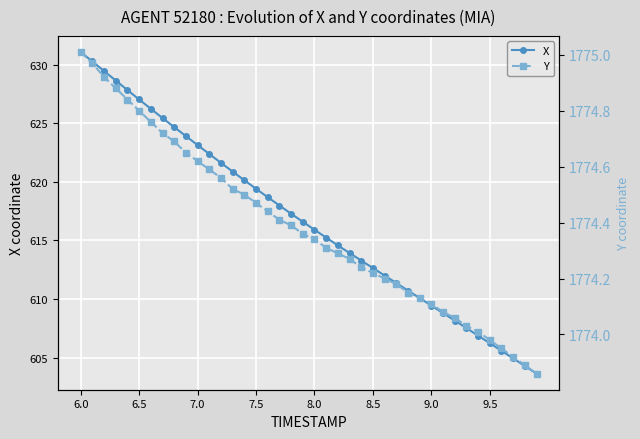

Rank the series by their maximum value, from lowest to highest.

X, Y